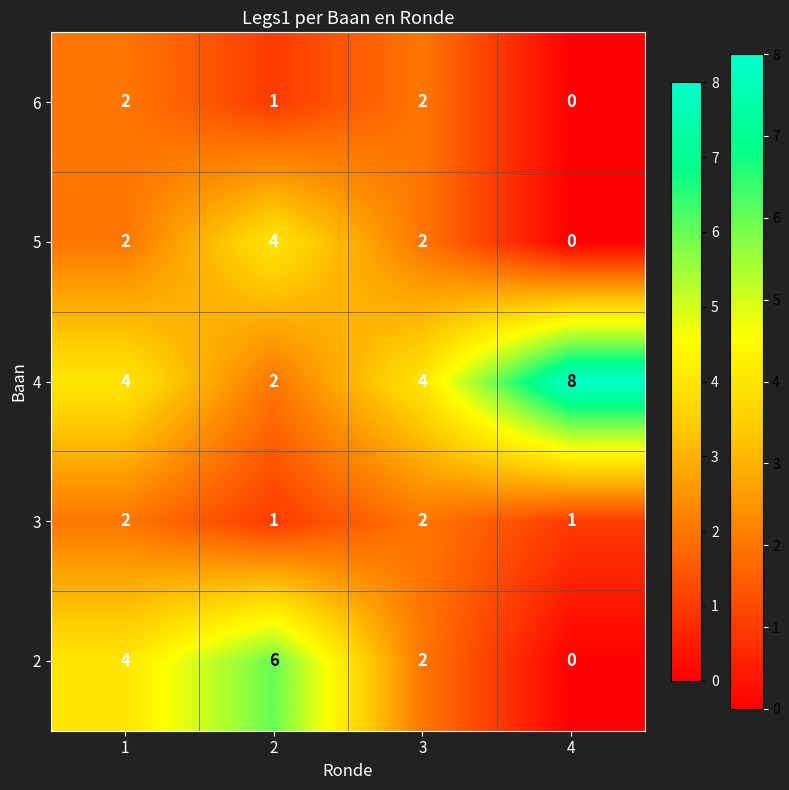

What is the maximum value for 5?

4